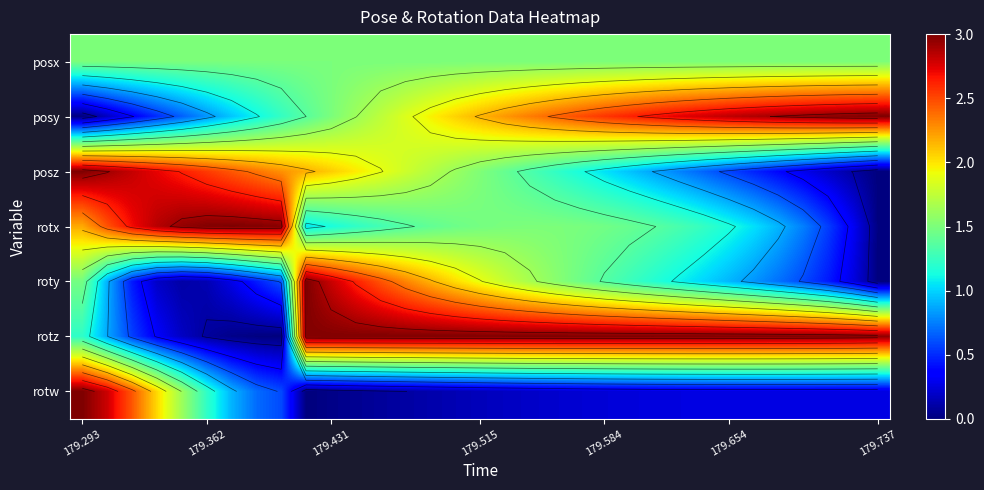

How many data points in posy are above 2?

18